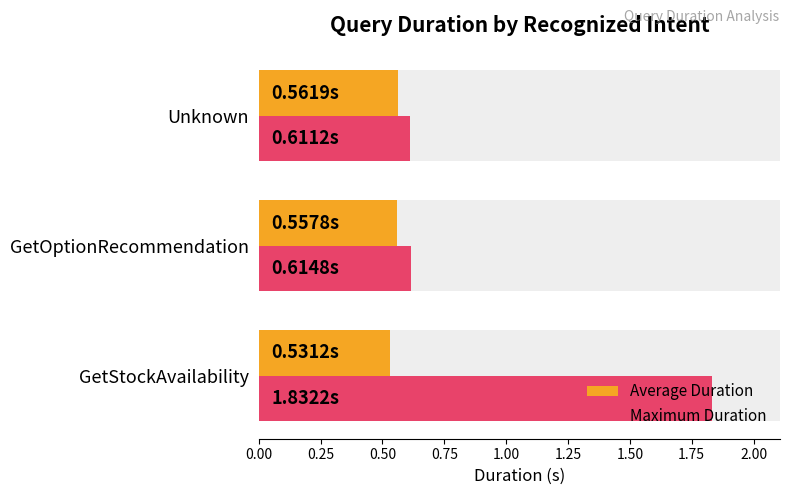

List the series in order of their overall mean, highest first.

Maximum Duration, Average Duration